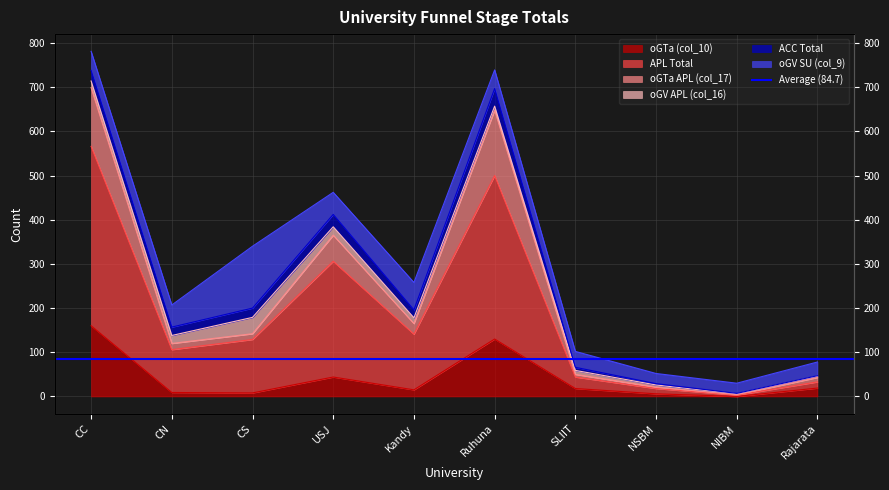

At which label does oGTa (col_10) first exceed 18?

CC